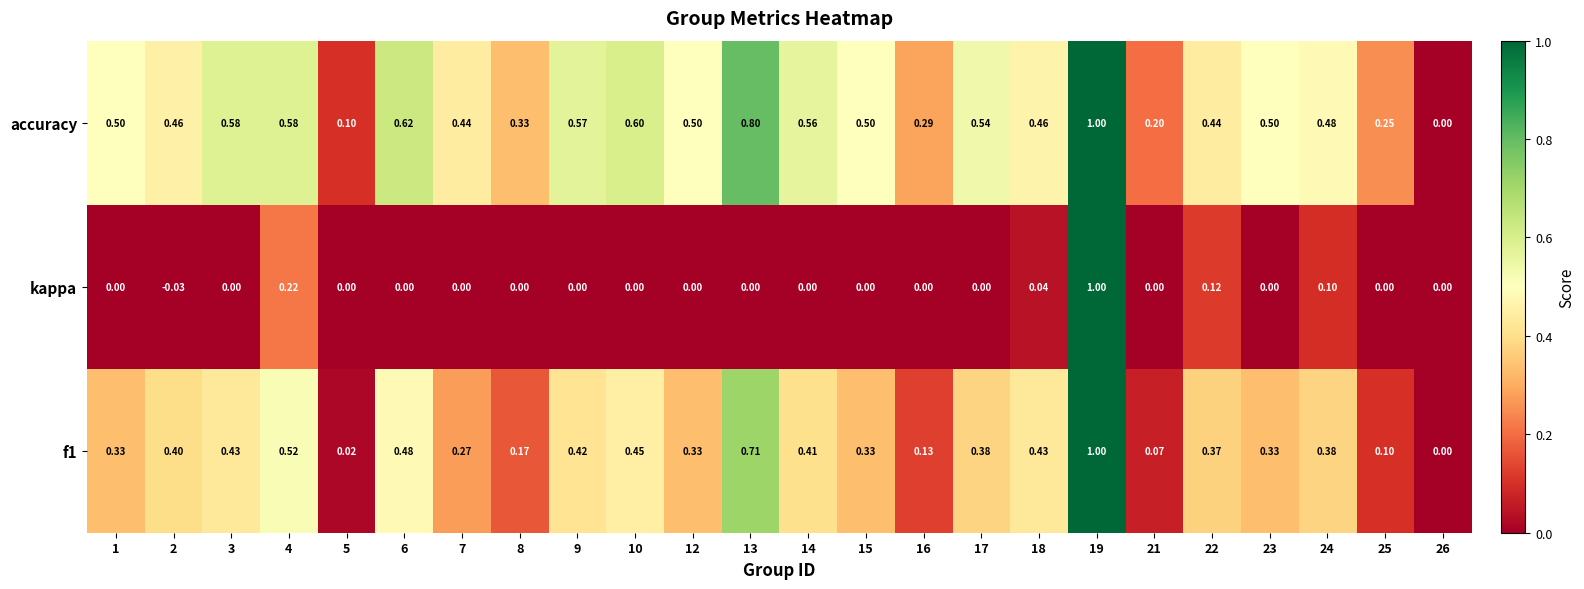

Which series has the largest total across all categories?

accuracy